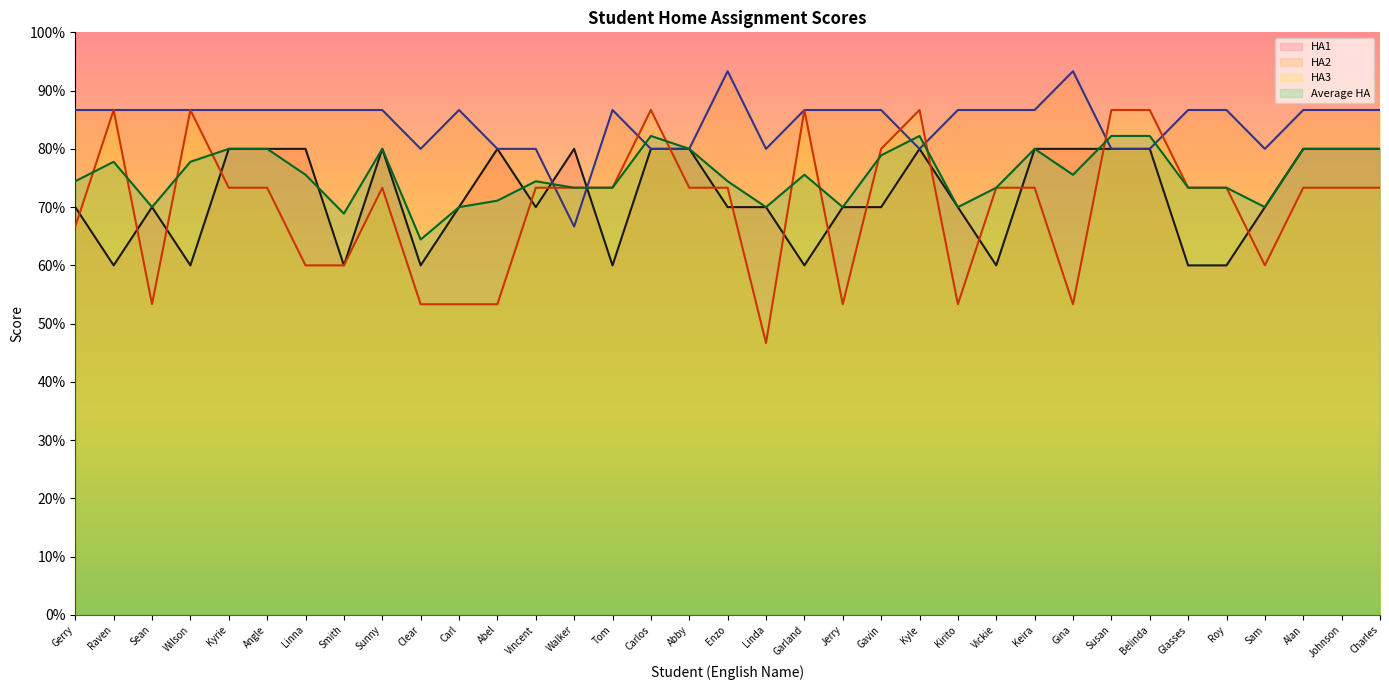

What value does the Average HA series have at Susan?

82.2